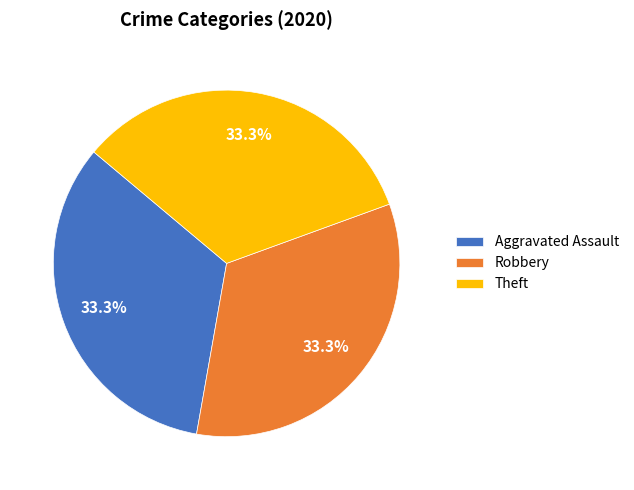

What percentage is NOT represented by Robbery?

66.7%